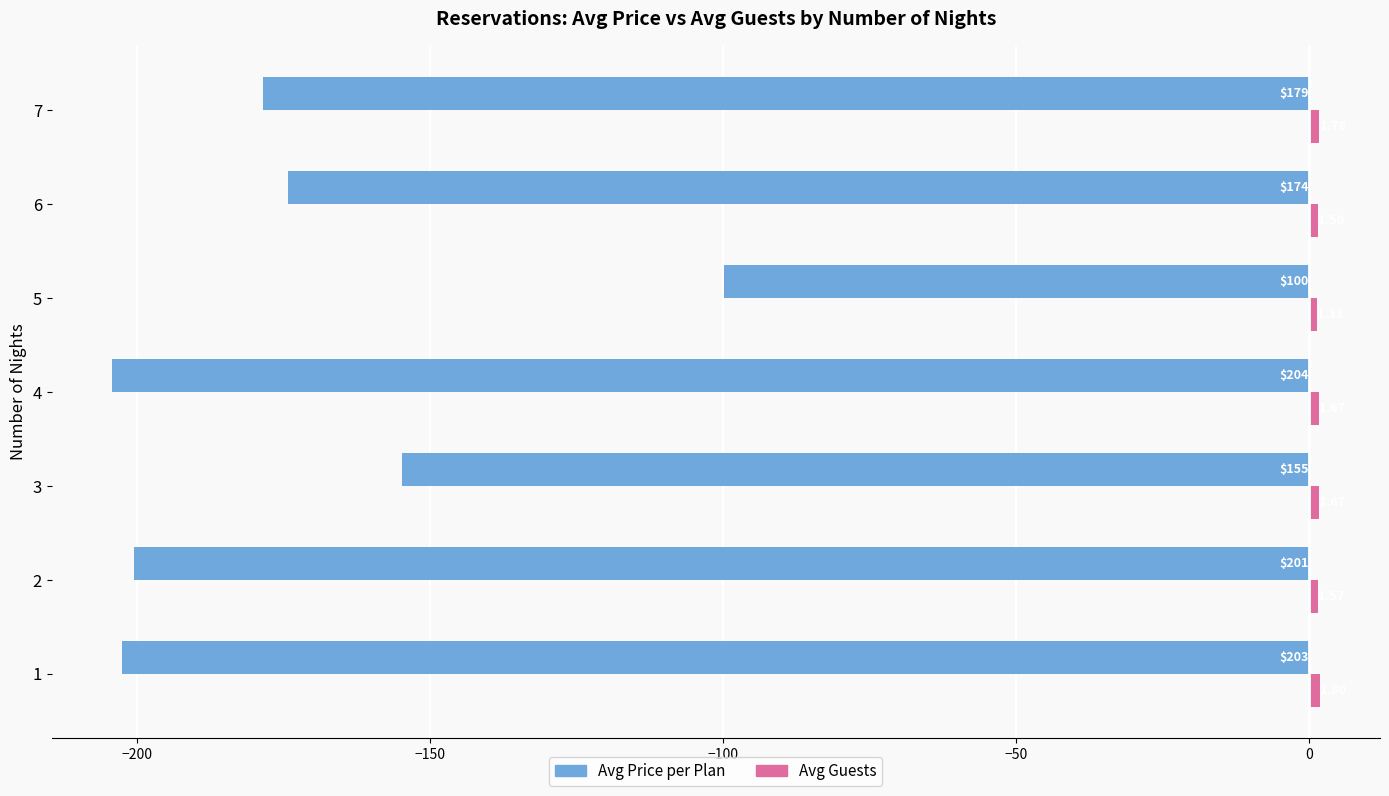

Which series changed the most between 1 and 2?

Avg Price per Plan